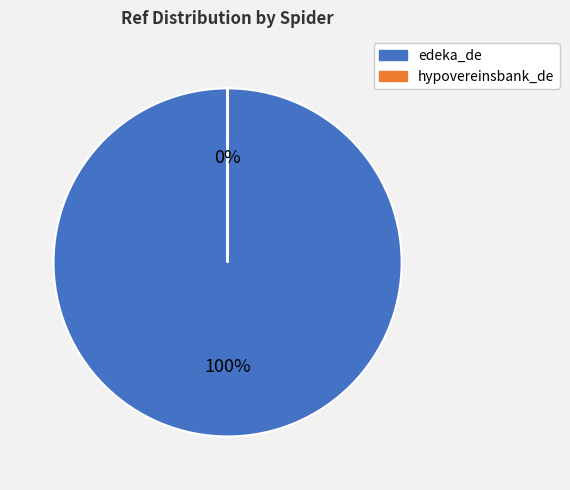

Do hypovereinsbank_de and edeka_de together represent more than half of the pie?

Yes